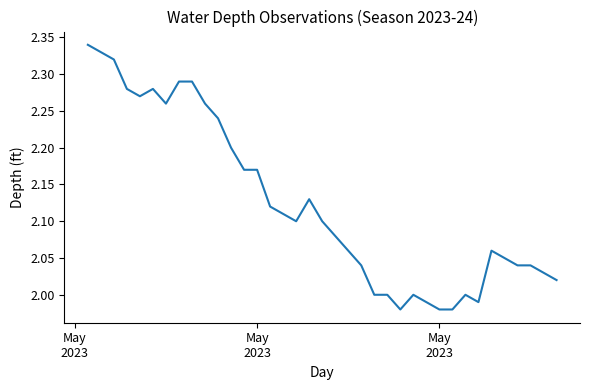

What is the difference between the maximum and minimum values?

0.4